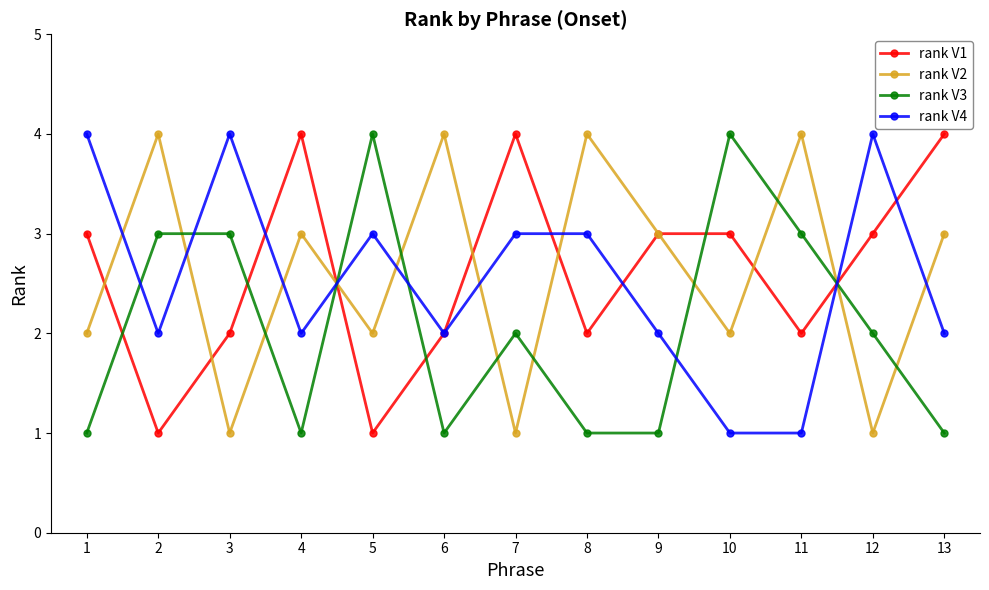

True or false: rank V2 has more than 1 points higher than both neighbors.

True